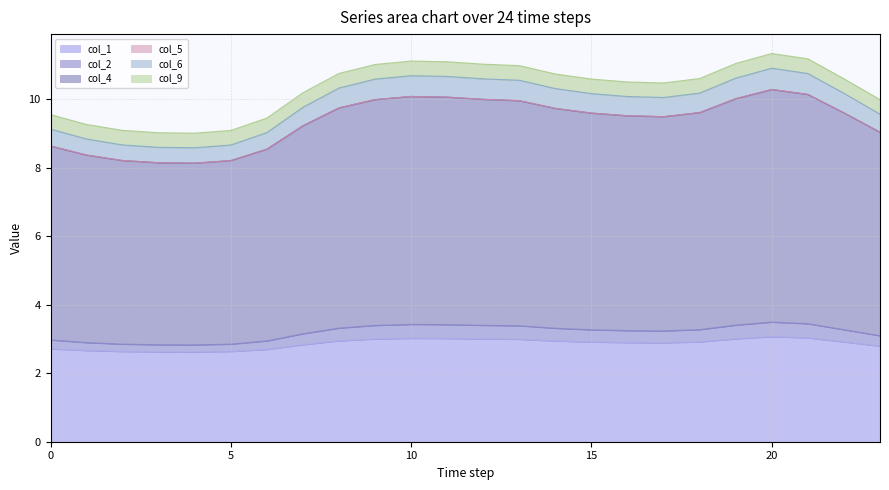

At which label is col_1 closest to 2?

4